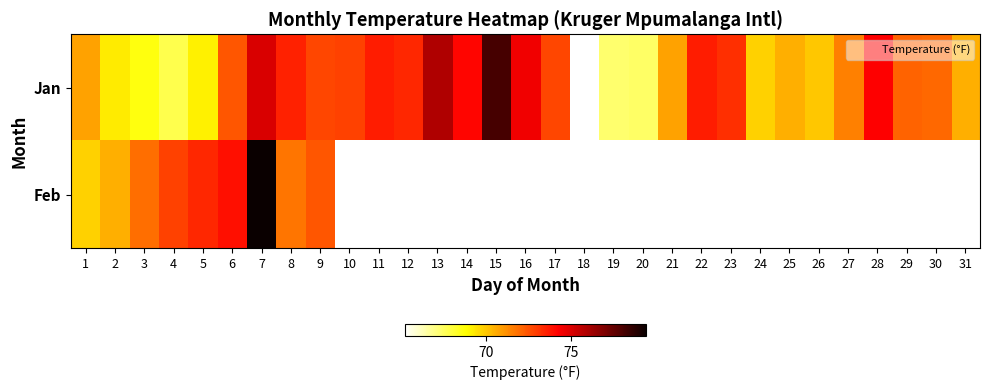

The value of Jan at 2 is 69.2. True or false?

True